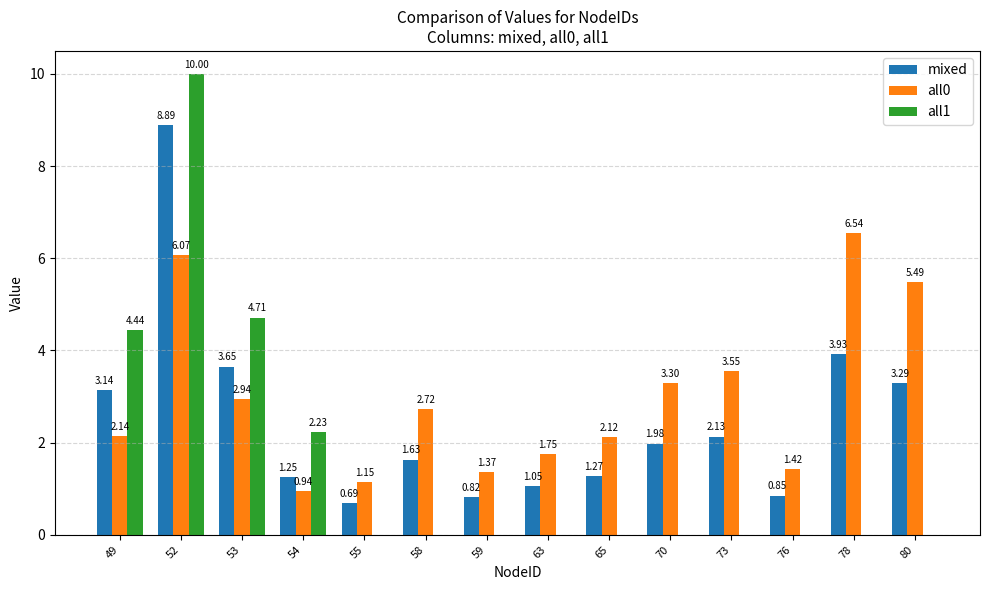

At which category is the sum across all series the highest?

52